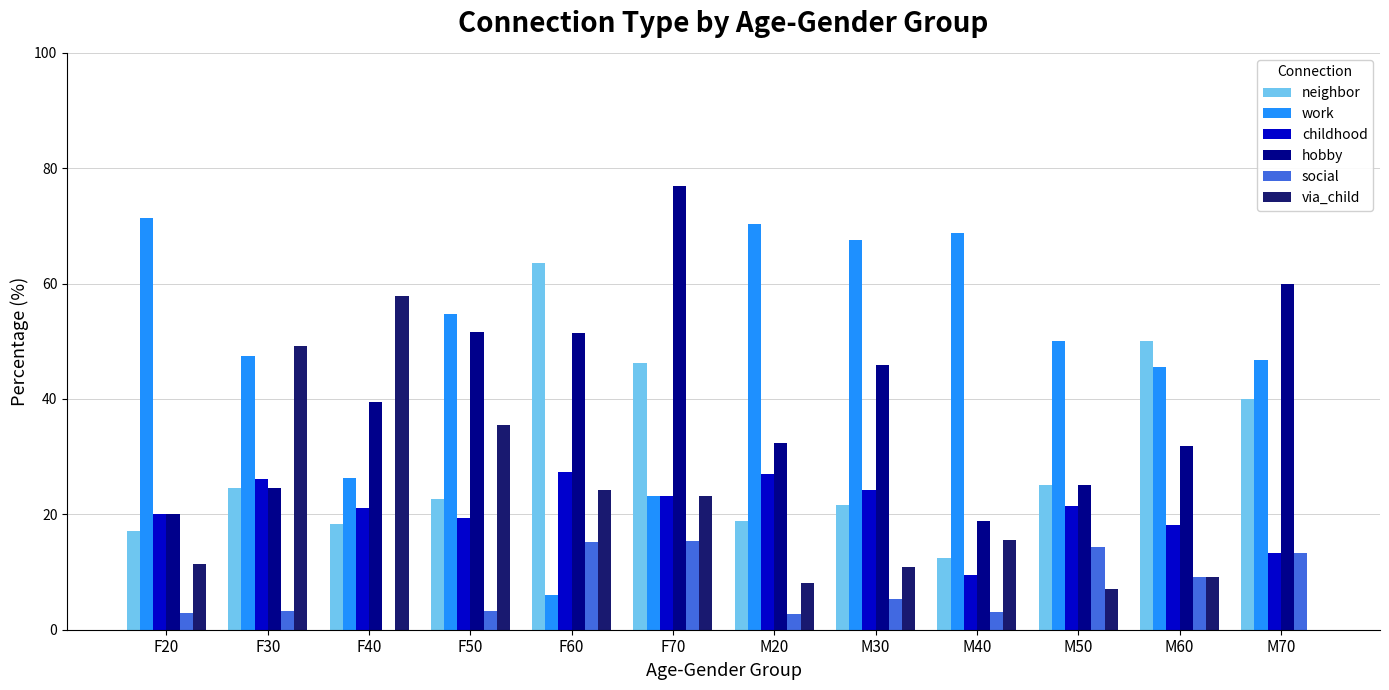

Which series has the largest total across all categories?

work